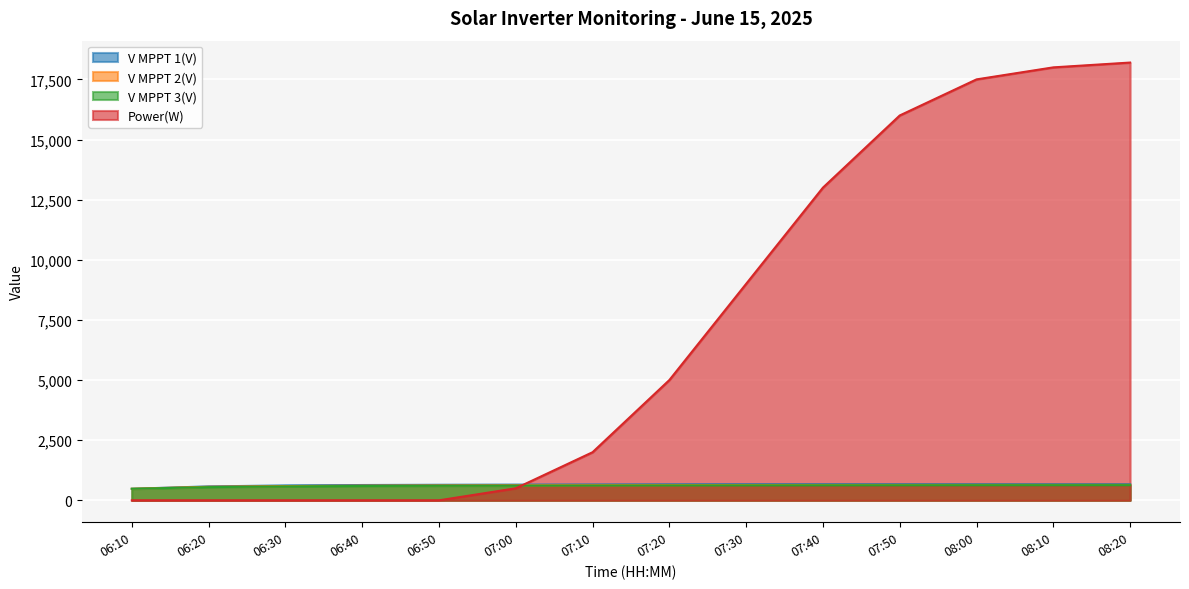

Which category has the highest value in the Power(W) series?

08:20